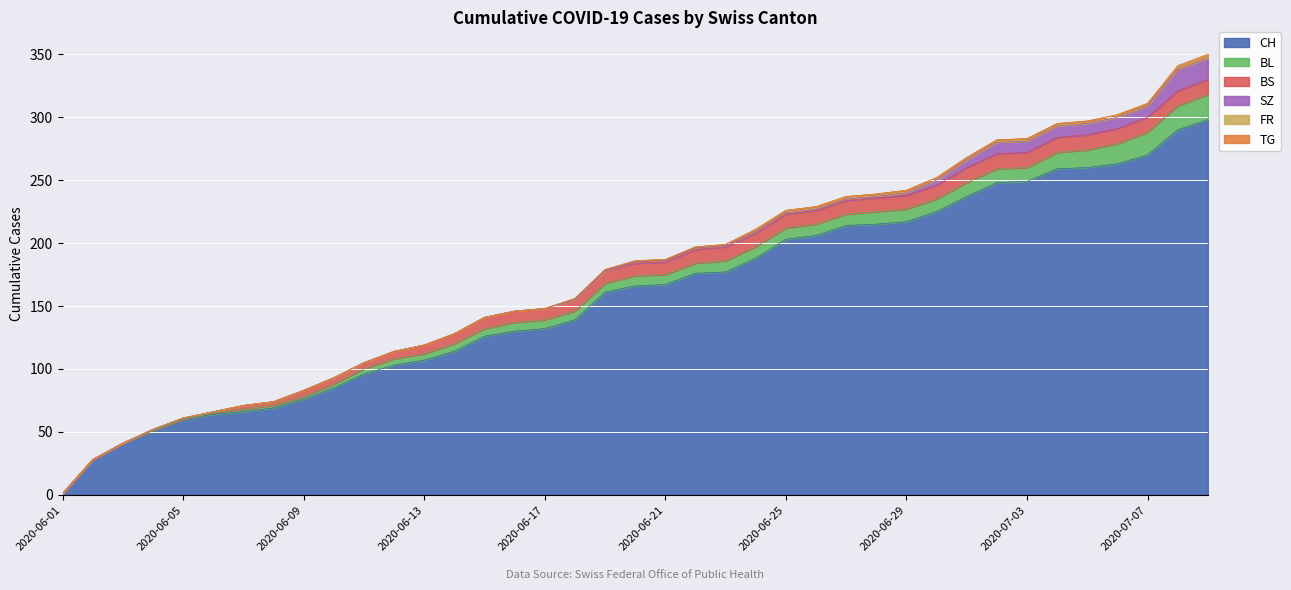

Which series has the largest total across all categories?

CH